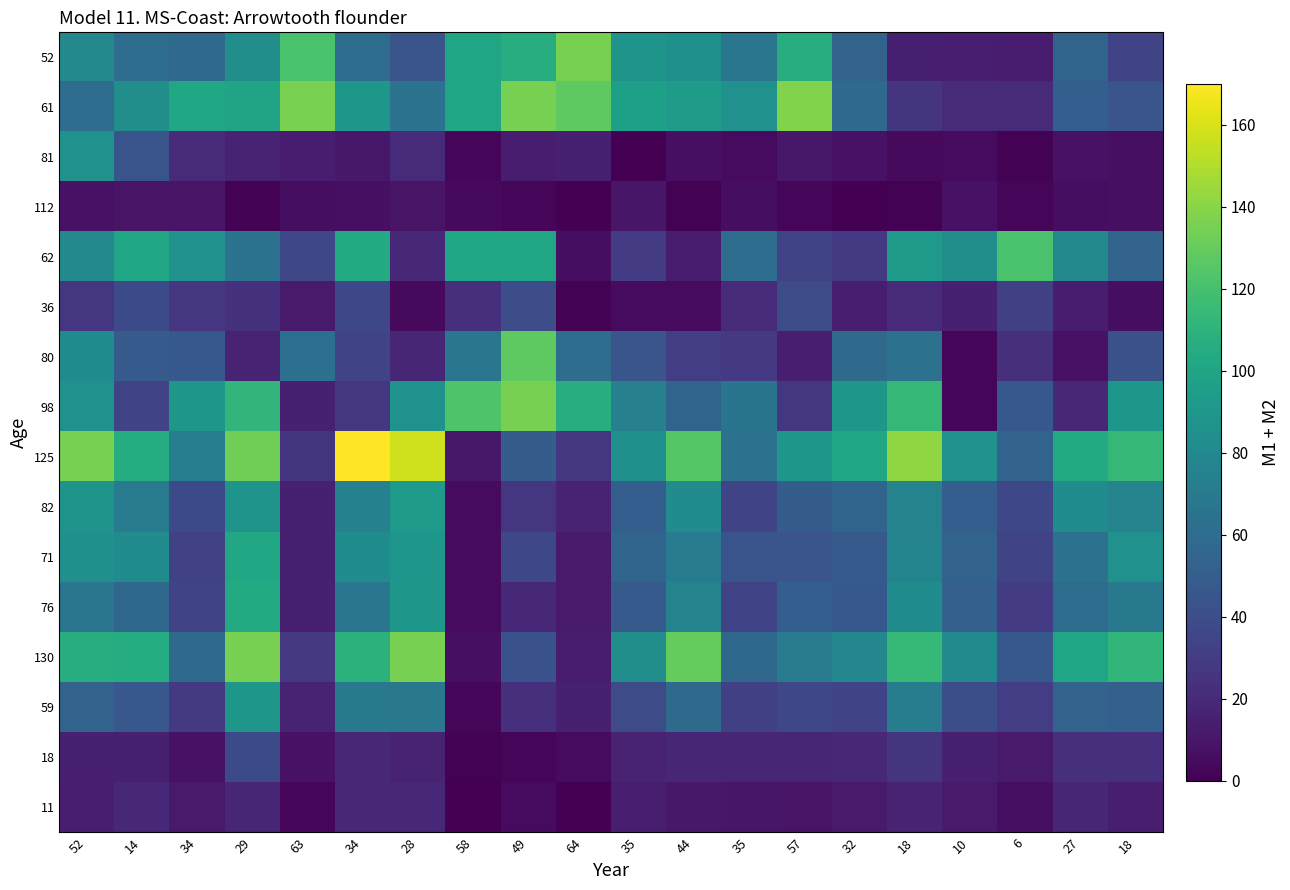

Which series has the largest range (max minus min)?

125